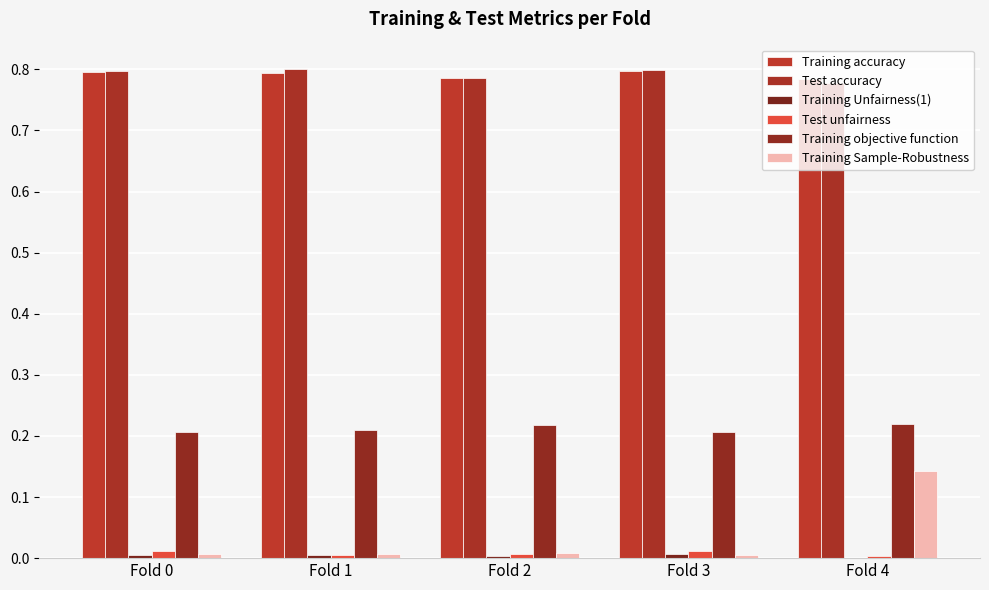

Reading right to left, transcribe all the data shown in this chart.

Training accuracy: Fold 4=0.8	Fold 3=0.8	Fold 2=0.8	Fold 1=0.8	Fold 0=0.8
Test accuracy: Fold 4=0.8	Fold 3=0.8	Fold 2=0.8	Fold 1=0.8	Fold 0=0.8
Training Unfairness(1): Fold 4=0.0	Fold 3=0.0	Fold 2=0.0	Fold 1=0.0	Fold 0=0.0
Test unfairness: Fold 4=0.0	Fold 3=0.0	Fold 2=0.0	Fold 1=0.0	Fold 0=0.0
Training objective function: Fold 4=0.2	Fold 3=0.2	Fold 2=0.2	Fold 1=0.2	Fold 0=0.2
Training Sample-Robustness: Fold 4=0.1	Fold 3=0.0	Fold 2=0.0	Fold 1=0.0	Fold 0=0.0